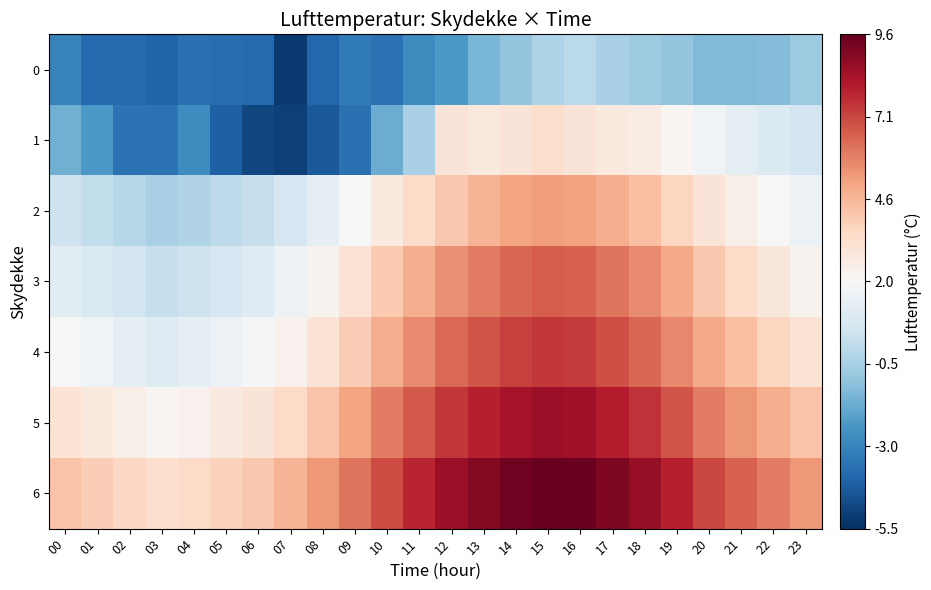

What is the difference between the highest and lowest values at 16?

9.5